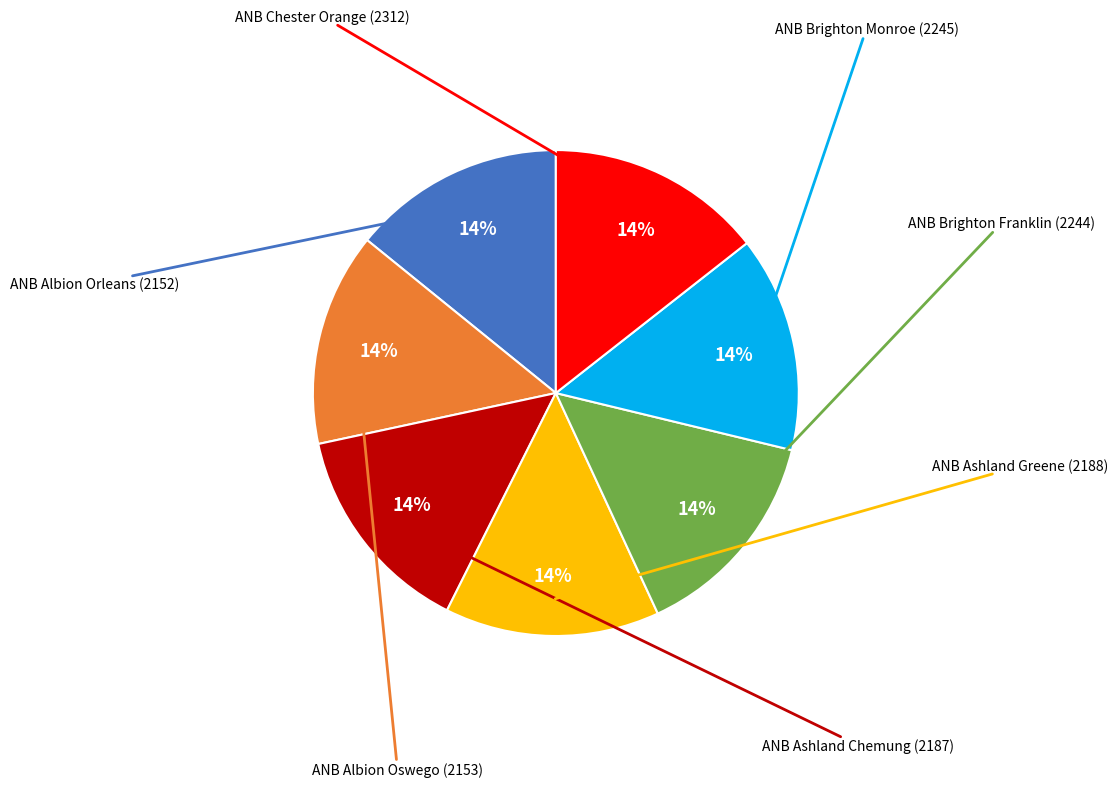

How many segments does this pie chart have?

7